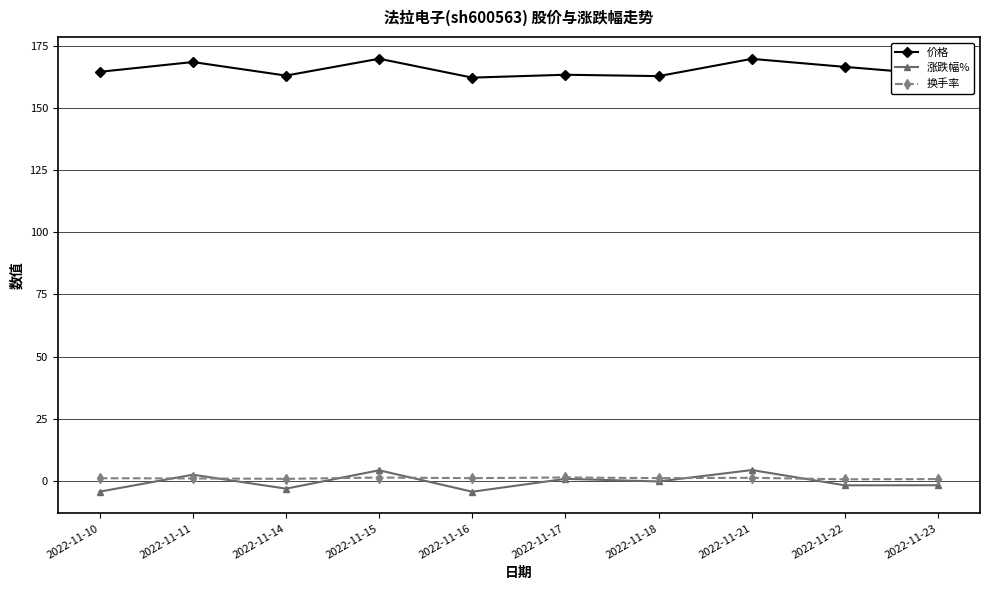

The 价格 series shows 163.6 at 2022-11-23. True or false?

True